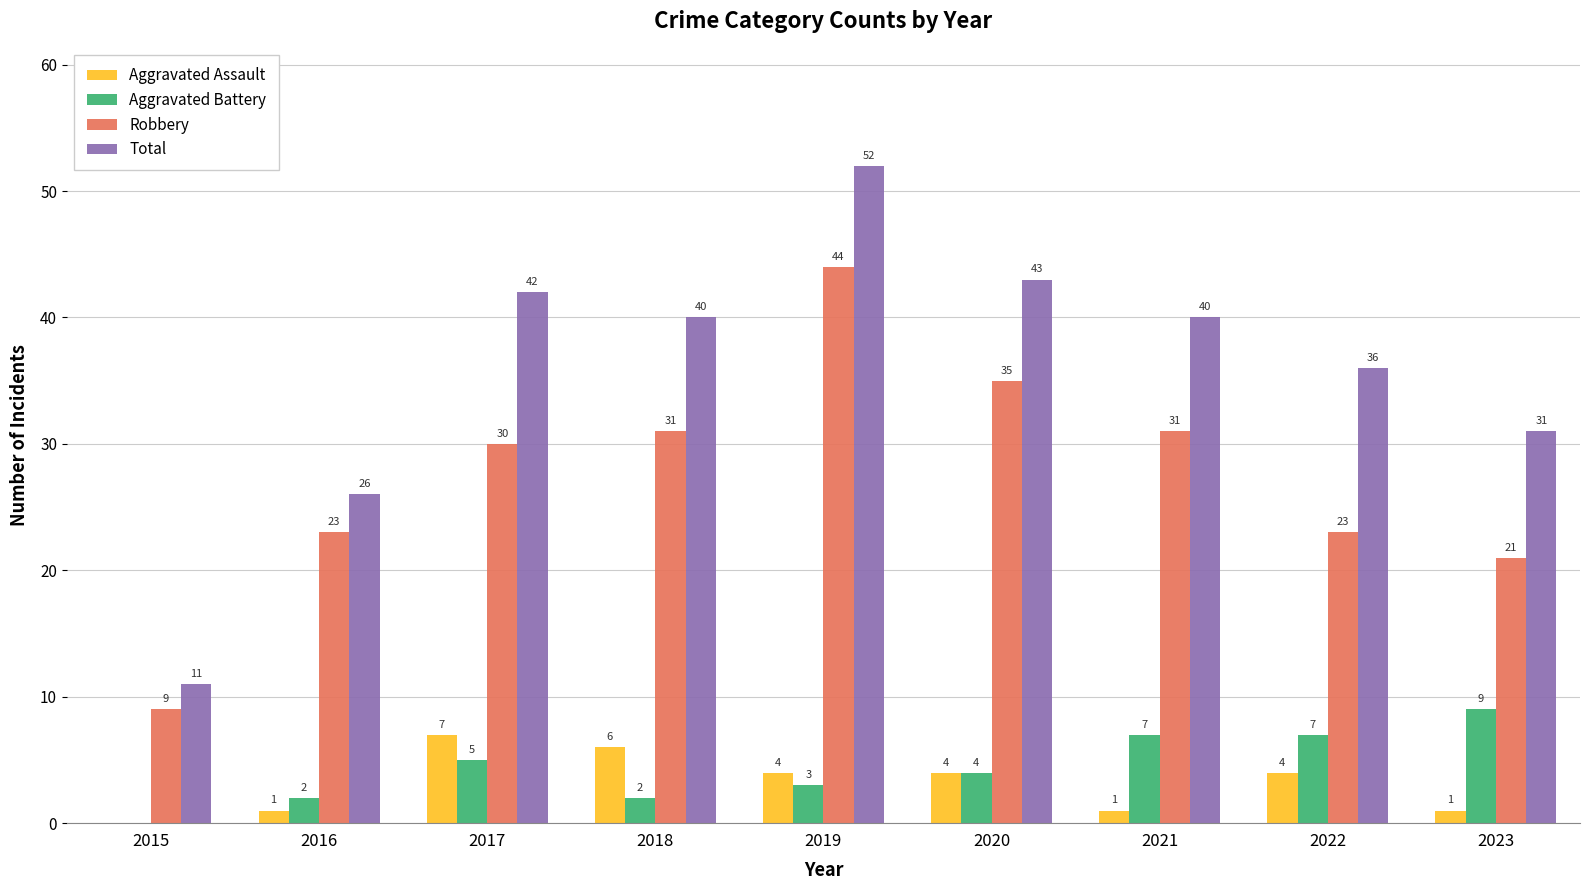

Which series changed the most between 2018 and 2022?

Robbery